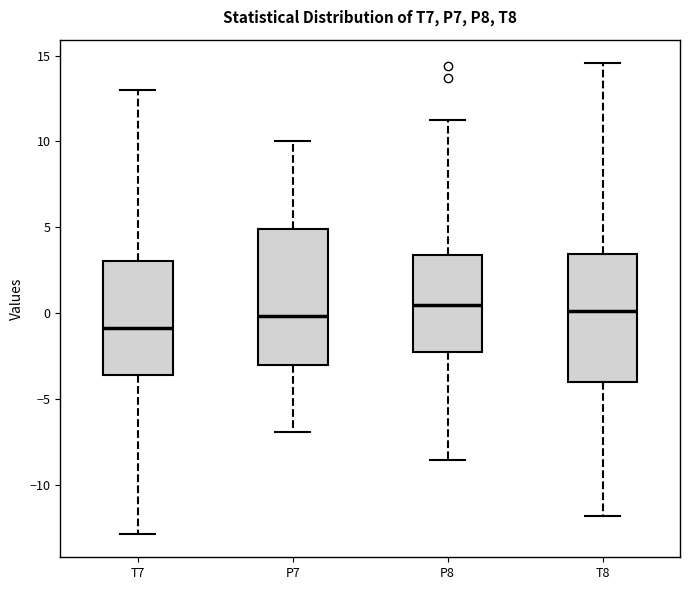

Which box is the tallest, from its lower edge to its upper edge?

P7